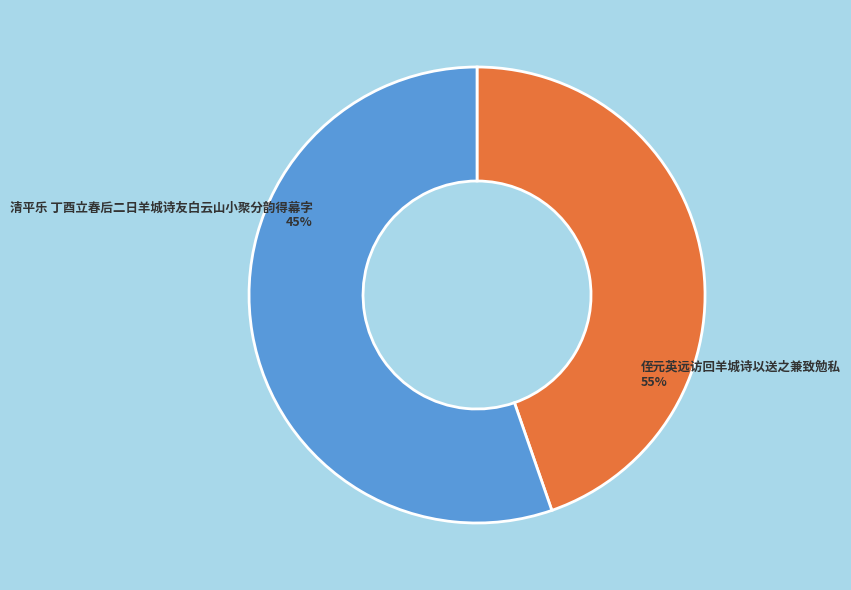

How many slices are in this pie chart?

2